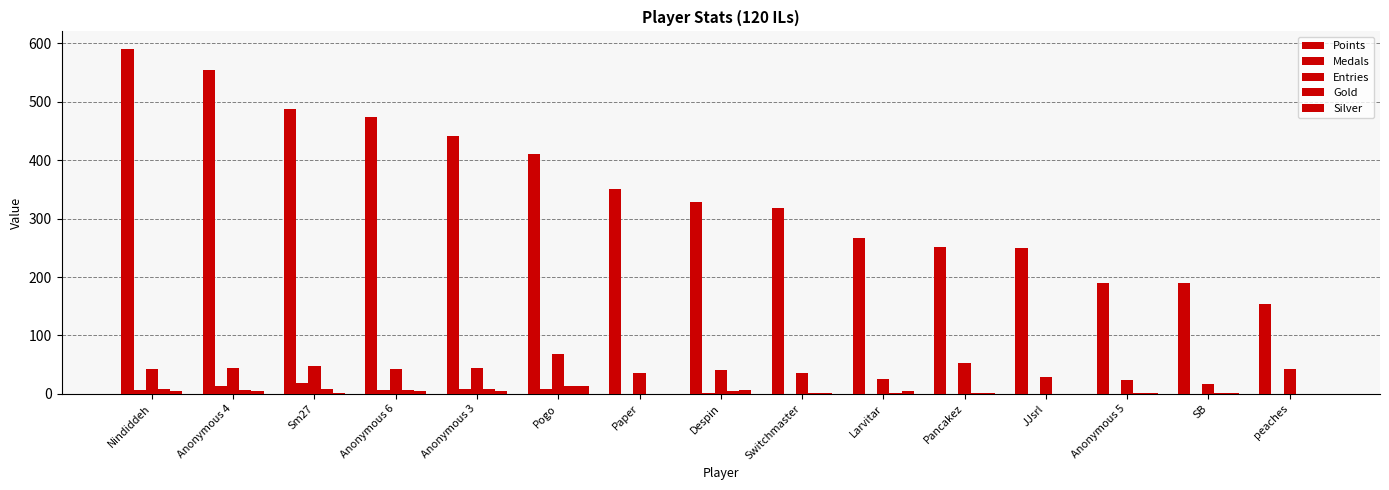

Are the bars horizontal?

No